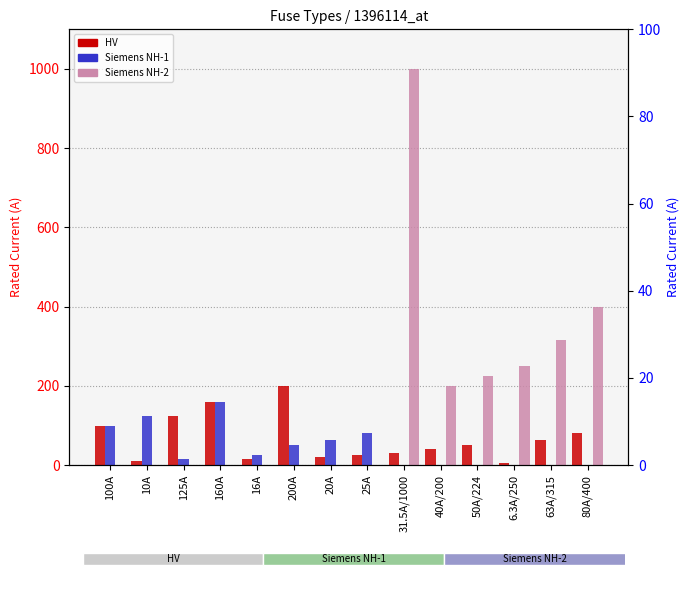

Which label corresponds to the largest value in the chart?

31.5A/1000